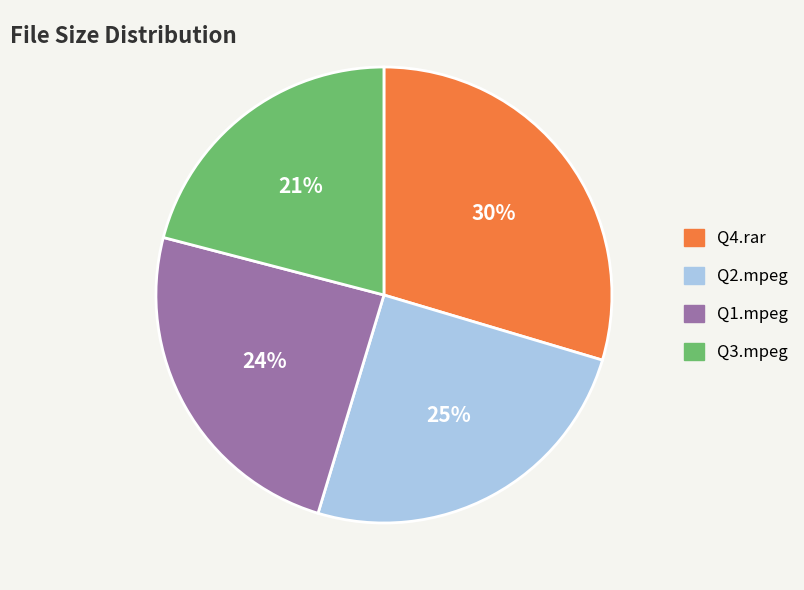

To the nearest percent, what is the average slice percentage?

25%